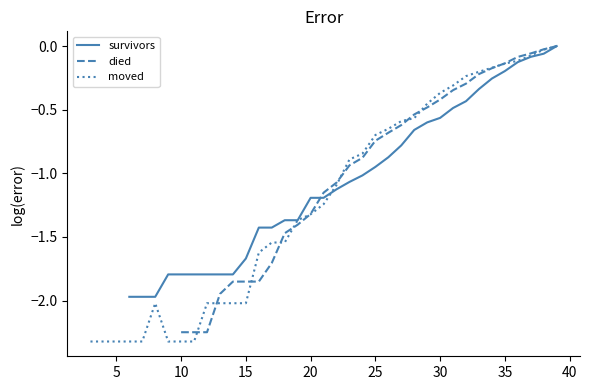

Rank the series at 34 from lowest to highest value.

survivors, died, moved